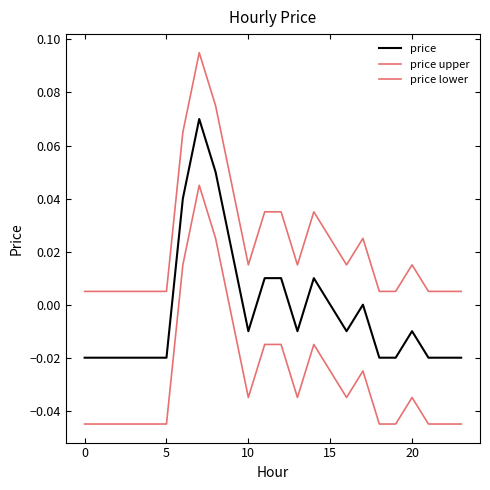

What is the greatest value displayed?

0.1